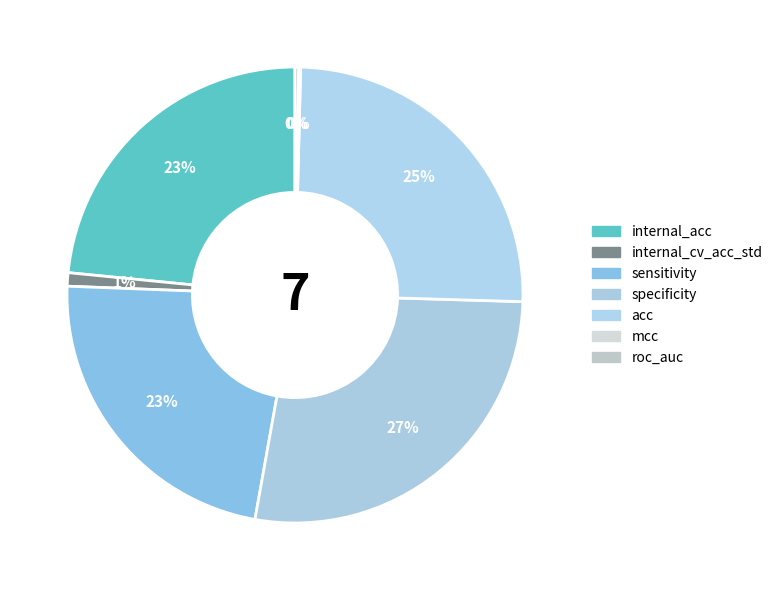

Does any single category account for the majority?

No